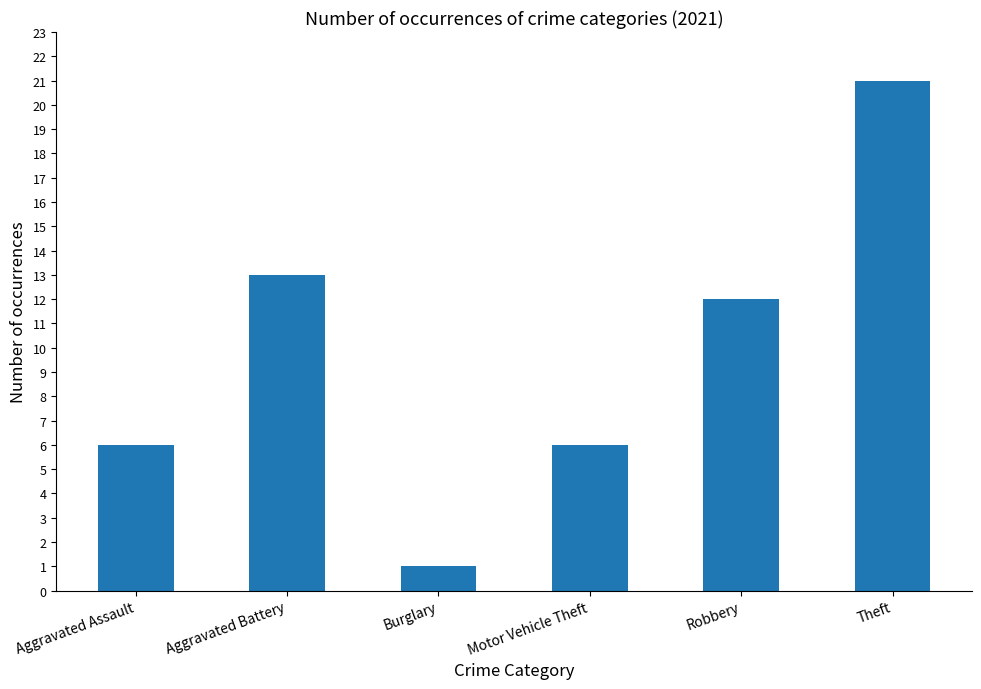

Which label corresponds to the smallest value in the chart?

Burglary